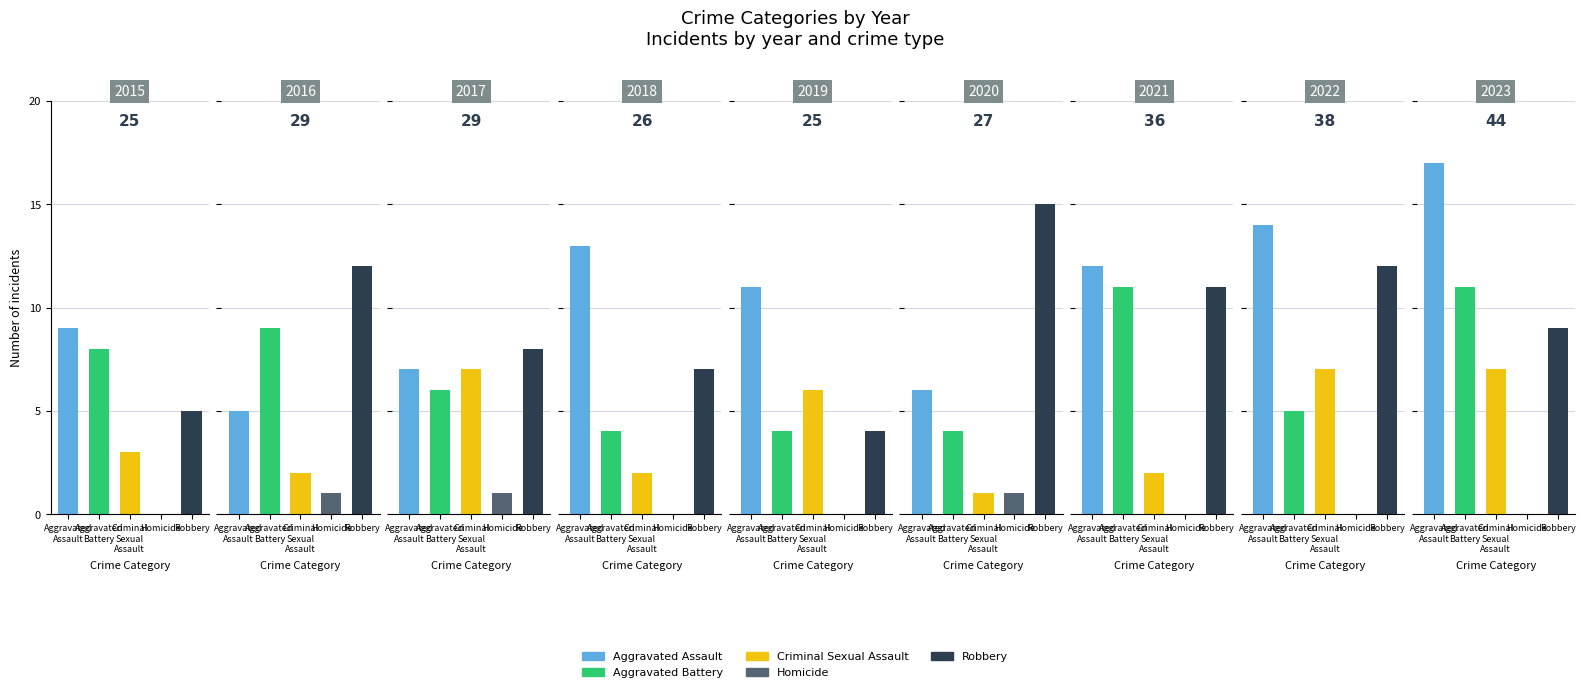

What is the sum of all Criminal Sexual Assault values?

37